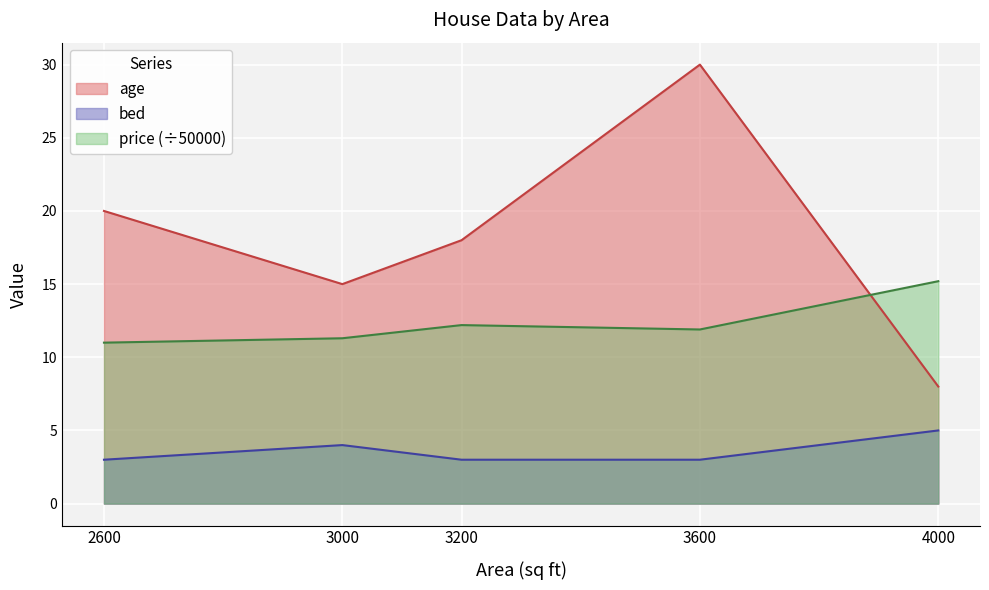

What are all the series names shown in the legend?

age, bed, price (÷50000)